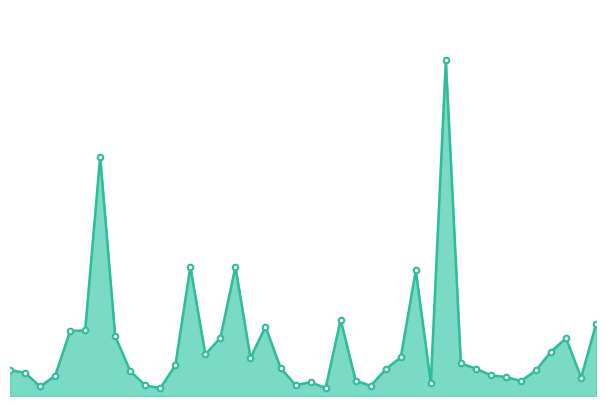

List the labels in order of value, smallest first.

2021-09-02, 2021-08-22, 2021-08-14, 2021-09-05, 2021-08-21, 2021-08-31, 2021-09-09, 2021-09-01, 2021-09-15, 2021-09-04, 2021-09-19, 2021-09-14, 2021-08-15, 2021-09-13, 2021-08-13, 2021-08-20, 2021-09-16, 2021-08-12, 2021-09-06, 2021-09-12, 2021-08-30, 2021-08-23, 2021-09-11, 2021-08-28, 2021-09-07, 2021-08-25, 2021-09-17, 2021-09-18, 2021-08-26, 2021-08-19, 2021-08-16, 2021-08-17, 2021-08-29, 2021-09-20, 2021-09-03, 2021-09-08, 2021-08-24, 2021-08-27, 2021-08-18, 2021-09-10